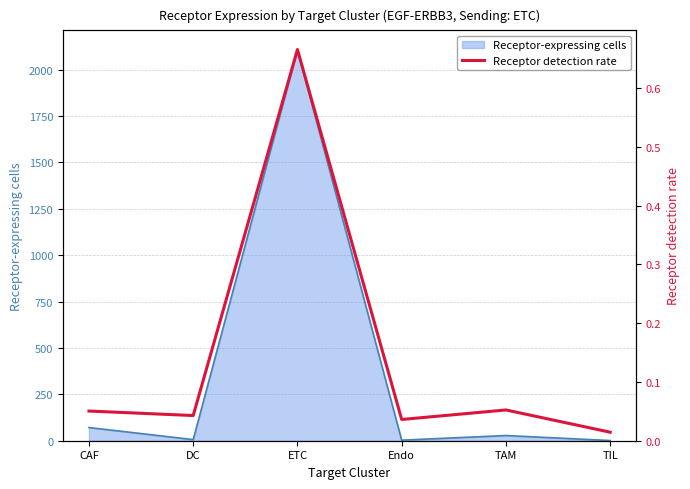

At which category does the data reach its first local peak?

ETC